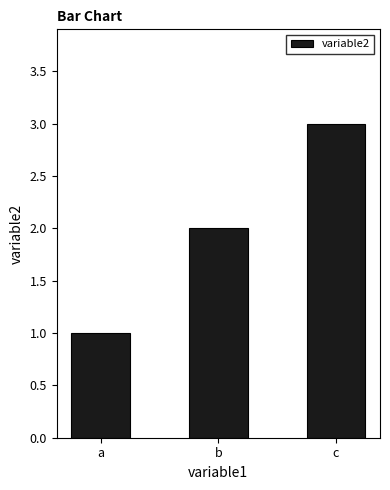

Reading left to right, what are all the values shown in this chart?

1	2	3